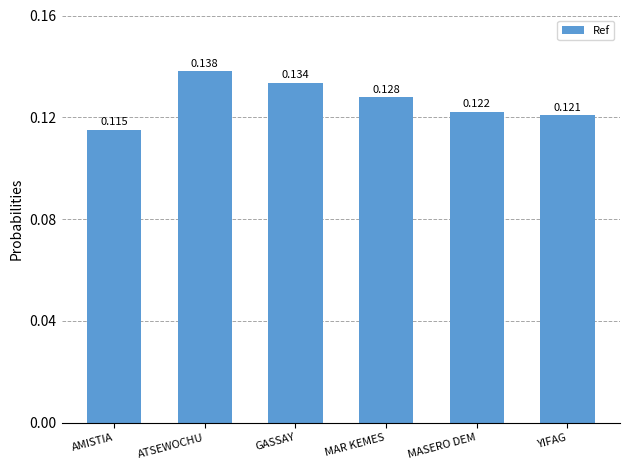

What position from the right is YIFAG?

1